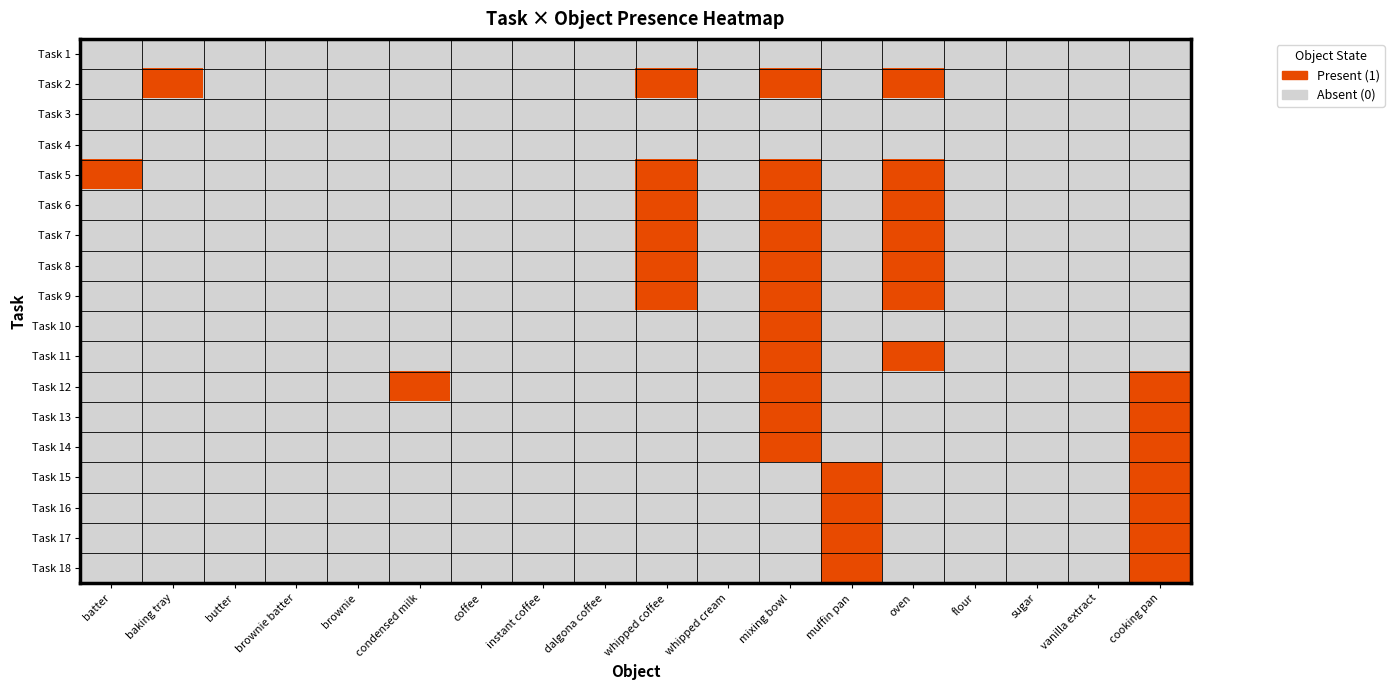

Reading right to left, what are all the values shown in this chart?

Task 1: cooking pan=0	vanilla extract=0	sugar=0	flour=0	oven=0	muffin pan=0	mixing bowl=0	whipped cream=0	whipped coffee=0	dalgona coffee=0	instant coffee=0	coffee=0	condensed milk=0	brownie=0	brownie batter=0	butter=0	baking tray=0	batter=0
Task 2: cooking pan=0	vanilla extract=0	sugar=0	flour=0	oven=1	muffin pan=0	mixing bowl=1	whipped cream=0	whipped coffee=1	dalgona coffee=0	instant coffee=0	coffee=0	condensed milk=0	brownie=0	brownie batter=0	butter=0	baking tray=1	batter=0
Task 3: cooking pan=0	vanilla extract=0	sugar=0	flour=0	oven=0	muffin pan=0	mixing bowl=0	whipped cream=0	whipped coffee=0	dalgona coffee=0	instant coffee=0	coffee=0	condensed milk=0	brownie=0	brownie batter=0	butter=0	baking tray=0	batter=0
Task 4: cooking pan=0	vanilla extract=0	sugar=0	flour=0	oven=0	muffin pan=0	mixing bowl=0	whipped cream=0	whipped coffee=0	dalgona coffee=0	instant coffee=0	coffee=0	condensed milk=0	brownie=0	brownie batter=0	butter=0	baking tray=0	batter=0
Task 5: cooking pan=0	vanilla extract=0	sugar=0	flour=0	oven=1	muffin pan=0	mixing bowl=1	whipped cream=0	whipped coffee=1	dalgona coffee=0	instant coffee=0	coffee=0	condensed milk=0	brownie=0	brownie batter=0	butter=0	baking tray=0	batter=1
Task 6: cooking pan=0	vanilla extract=0	sugar=0	flour=0	oven=1	muffin pan=0	mixing bowl=1	whipped cream=0	whipped coffee=1	dalgona coffee=0	instant coffee=0	coffee=0	condensed milk=0	brownie=0	brownie batter=0	butter=0	baking tray=0	batter=0
Task 7: cooking pan=0	vanilla extract=0	sugar=0	flour=0	oven=1	muffin pan=0	mixing bowl=1	whipped cream=0	whipped coffee=1	dalgona coffee=0	instant coffee=0	coffee=0	condensed milk=0	brownie=0	brownie batter=0	butter=0	baking tray=0	batter=0
Task 8: cooking pan=0	vanilla extract=0	sugar=0	flour=0	oven=1	muffin pan=0	mixing bowl=1	whipped cream=0	whipped coffee=1	dalgona coffee=0	instant coffee=0	coffee=0	condensed milk=0	brownie=0	brownie batter=0	butter=0	baking tray=0	batter=0
Task 9: cooking pan=0	vanilla extract=0	sugar=0	flour=0	oven=1	muffin pan=0	mixing bowl=1	whipped cream=0	whipped coffee=1	dalgona coffee=0	instant coffee=0	coffee=0	condensed milk=0	brownie=0	brownie batter=0	butter=0	baking tray=0	batter=0
Task 10: cooking pan=0	vanilla extract=0	sugar=0	flour=0	oven=0	muffin pan=0	mixing bowl=1	whipped cream=0	whipped coffee=0	dalgona coffee=0	instant coffee=0	coffee=0	condensed milk=0	brownie=0	brownie batter=0	butter=0	baking tray=0	batter=0
Task 11: cooking pan=0	vanilla extract=0	sugar=0	flour=0	oven=1	muffin pan=0	mixing bowl=1	whipped cream=0	whipped coffee=0	dalgona coffee=0	instant coffee=0	coffee=0	condensed milk=0	brownie=0	brownie batter=0	butter=0	baking tray=0	batter=0
Task 12: cooking pan=1	vanilla extract=0	sugar=0	flour=0	oven=0	muffin pan=0	mixing bowl=1	whipped cream=0	whipped coffee=0	dalgona coffee=0	instant coffee=0	coffee=0	condensed milk=1	brownie=0	brownie batter=0	butter=0	baking tray=0	batter=0
Task 13: cooking pan=1	vanilla extract=0	sugar=0	flour=0	oven=0	muffin pan=0	mixing bowl=1	whipped cream=0	whipped coffee=0	dalgona coffee=0	instant coffee=0	coffee=0	condensed milk=0	brownie=0	brownie batter=0	butter=0	baking tray=0	batter=0
Task 14: cooking pan=1	vanilla extract=0	sugar=0	flour=0	oven=0	muffin pan=0	mixing bowl=1	whipped cream=0	whipped coffee=0	dalgona coffee=0	instant coffee=0	coffee=0	condensed milk=0	brownie=0	brownie batter=0	butter=0	baking tray=0	batter=0
Task 15: cooking pan=1	vanilla extract=0	sugar=0	flour=0	oven=0	muffin pan=1	mixing bowl=0	whipped cream=0	whipped coffee=0	dalgona coffee=0	instant coffee=0	coffee=0	condensed milk=0	brownie=0	brownie batter=0	butter=0	baking tray=0	batter=0
Task 16: cooking pan=1	vanilla extract=0	sugar=0	flour=0	oven=0	muffin pan=1	mixing bowl=0	whipped cream=0	whipped coffee=0	dalgona coffee=0	instant coffee=0	coffee=0	condensed milk=0	brownie=0	brownie batter=0	butter=0	baking tray=0	batter=0
Task 17: cooking pan=1	vanilla extract=0	sugar=0	flour=0	oven=0	muffin pan=1	mixing bowl=0	whipped cream=0	whipped coffee=0	dalgona coffee=0	instant coffee=0	coffee=0	condensed milk=0	brownie=0	brownie batter=0	butter=0	baking tray=0	batter=0
Task 18: cooking pan=1	vanilla extract=0	sugar=0	flour=0	oven=0	muffin pan=1	mixing bowl=0	whipped cream=0	whipped coffee=0	dalgona coffee=0	instant coffee=0	coffee=0	condensed milk=0	brownie=0	brownie batter=0	butter=0	baking tray=0	batter=0